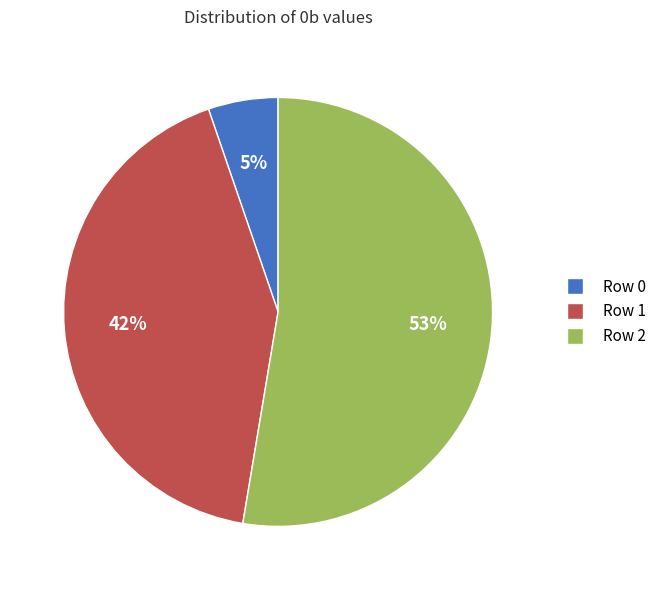

True or false: Row 2 accounts for 62% of the total.

False